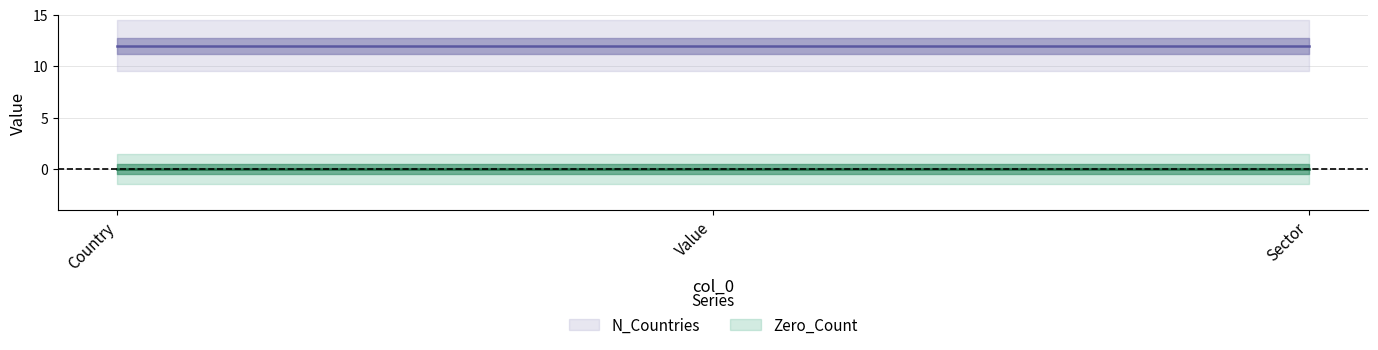

At which label does Zero_Count reach its peak?

Country